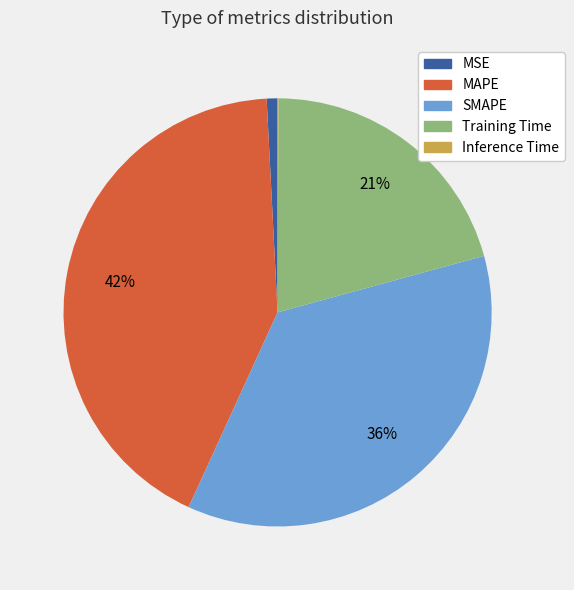

Do SMAPE and MAPE together represent more than half of the pie?

Yes